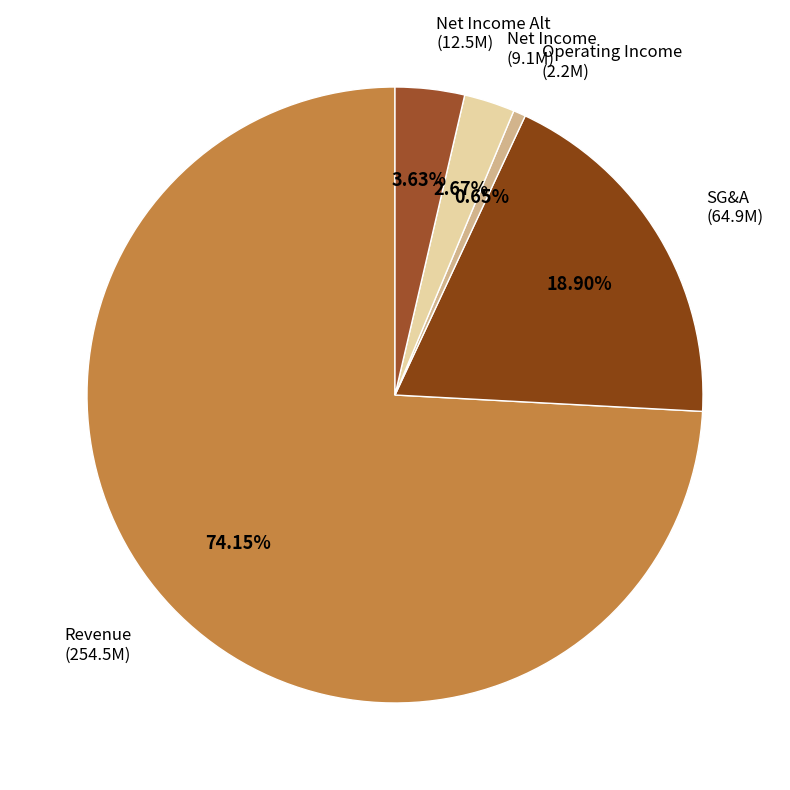

Between Net Income (9.1M) and Net Income Alt (12.5M), which is larger?

Net Income Alt (12.5M)